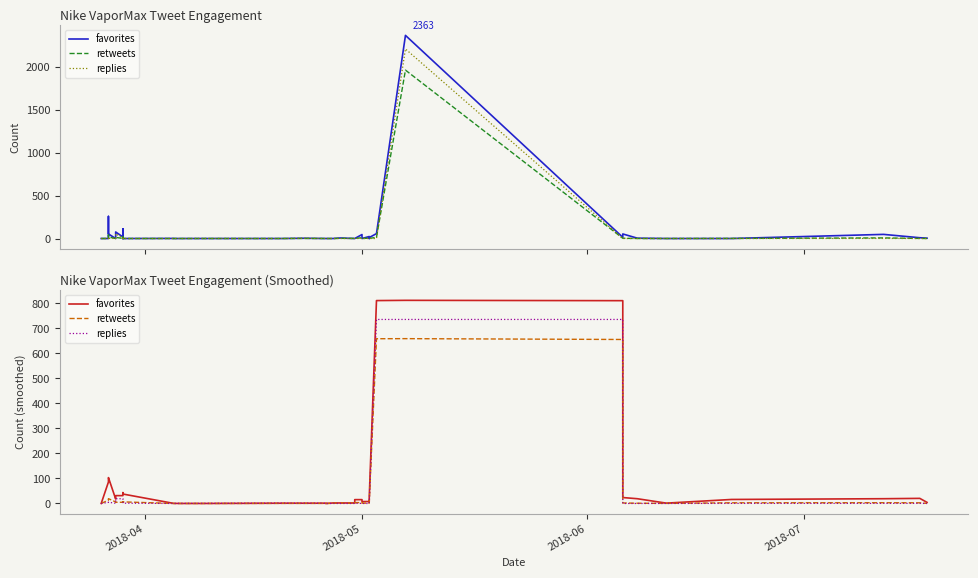

What is the average value of the retweets series?

52.5